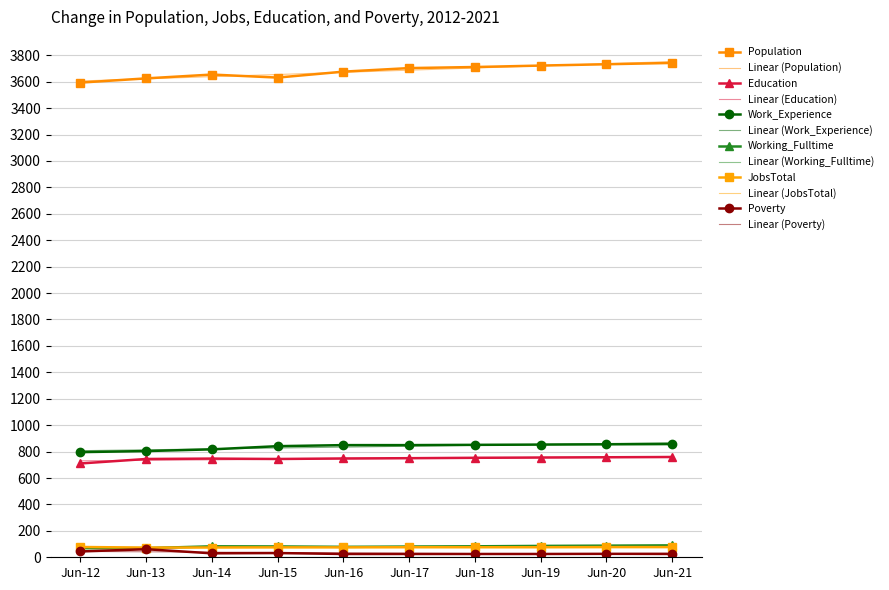

Does the chart have visible grid lines?

Yes